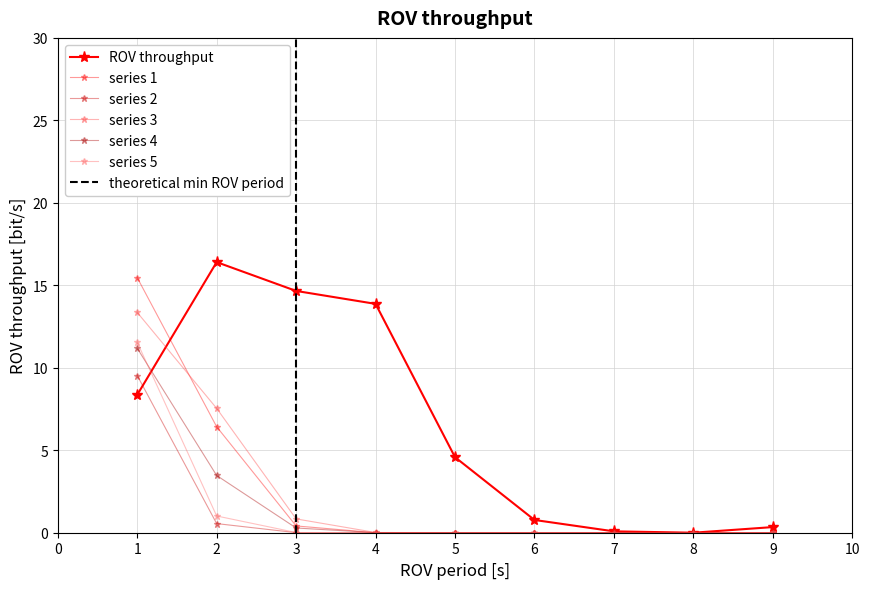

Is it true that row_3 equals 0.0 at 7?

True